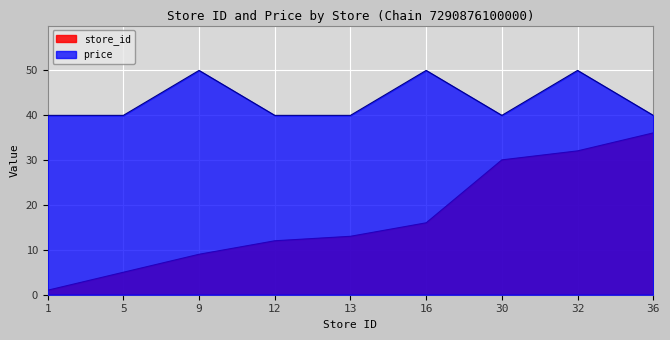

At which category does the chart reach its peak across all series?

9